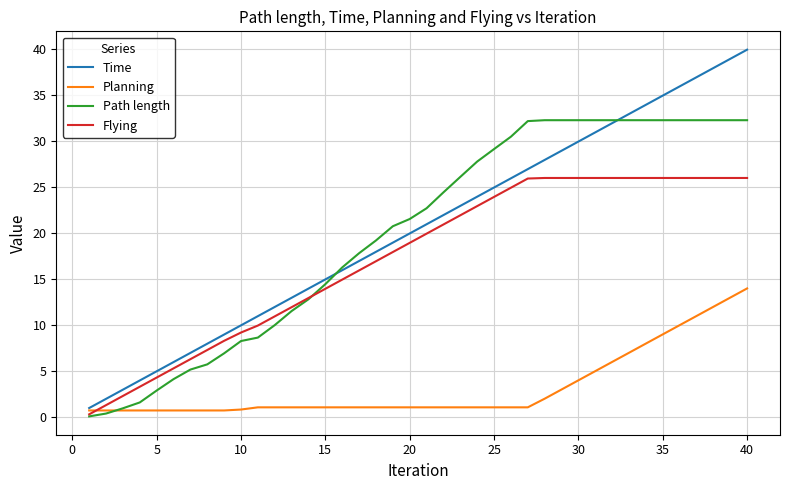

Rank the series by their maximum value, from lowest to highest.

Planning, Flying, Path length, Time